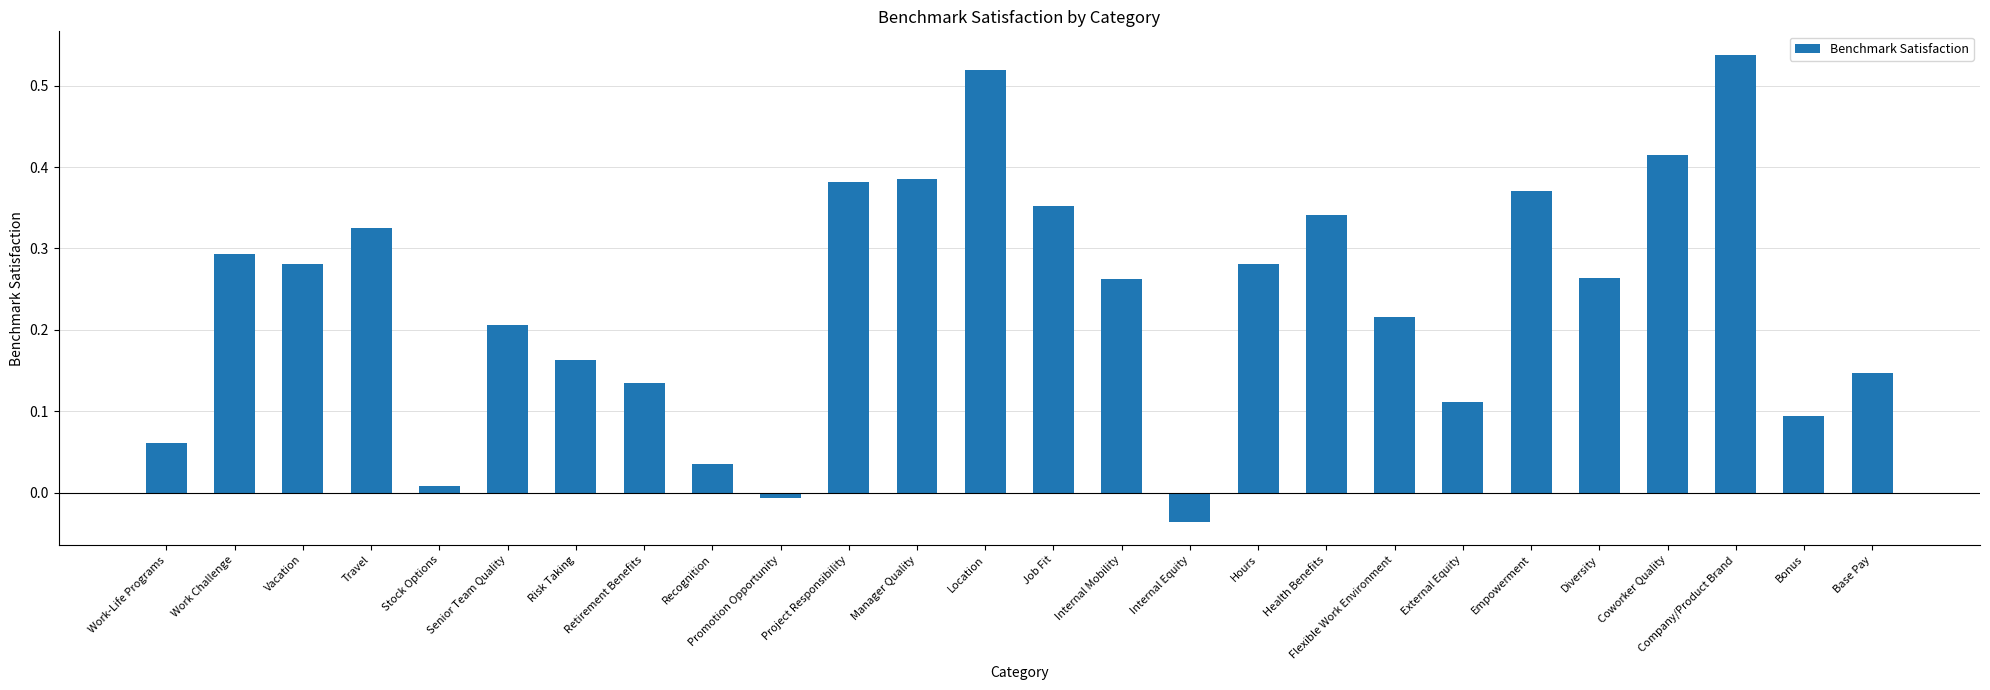

How many positive values are there?

24